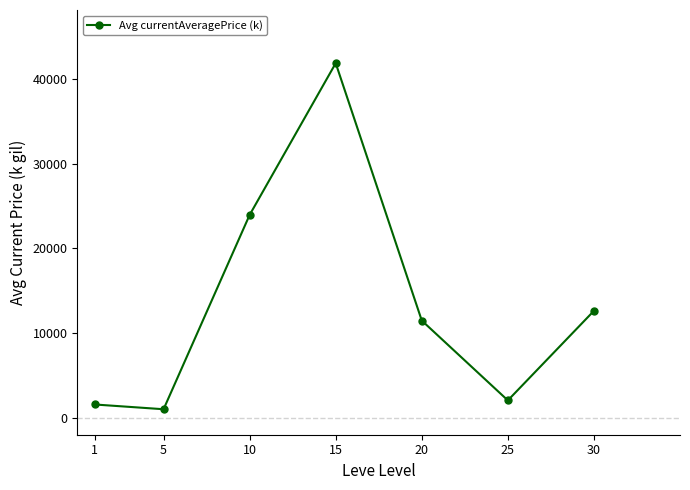

What is the minimum value shown in the chart?

1007.7